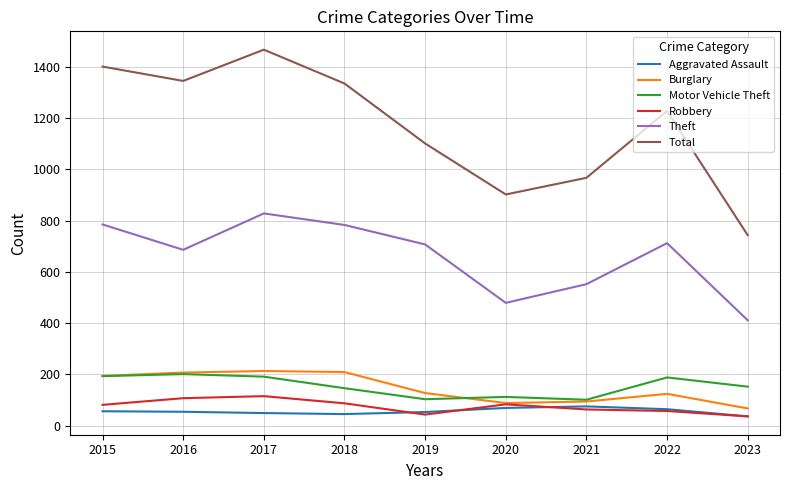

What is the sum of all Theft values?

5943